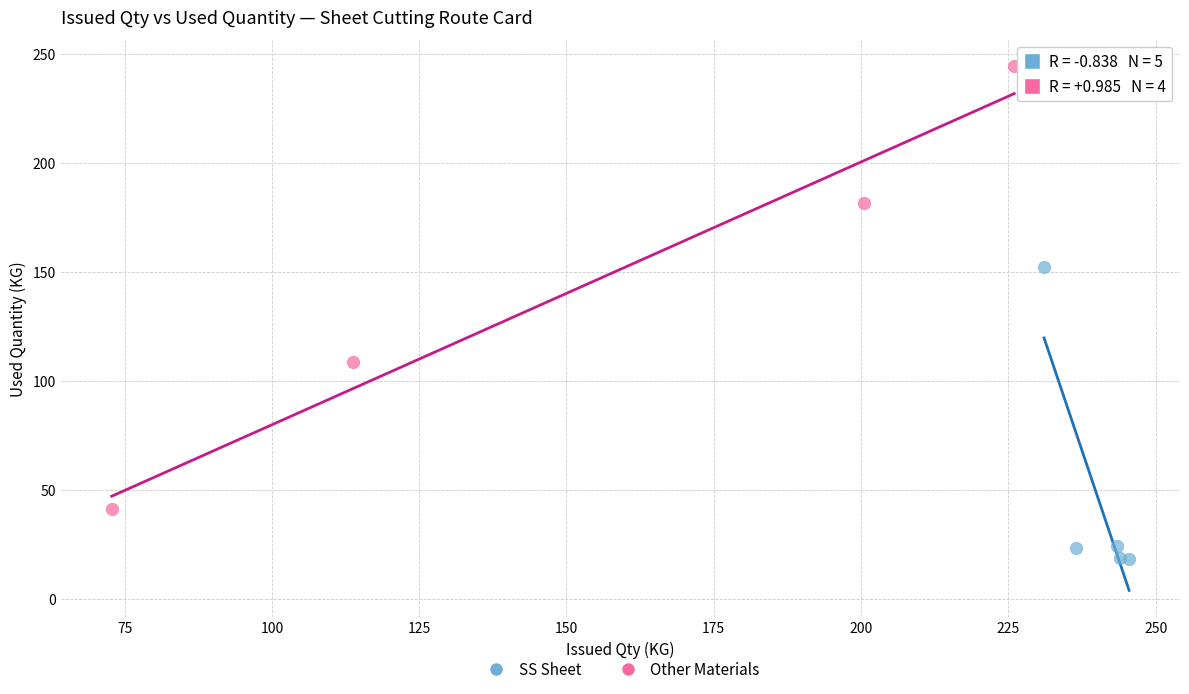

Which series reaches the minimum Y coordinate?

SS Sheet